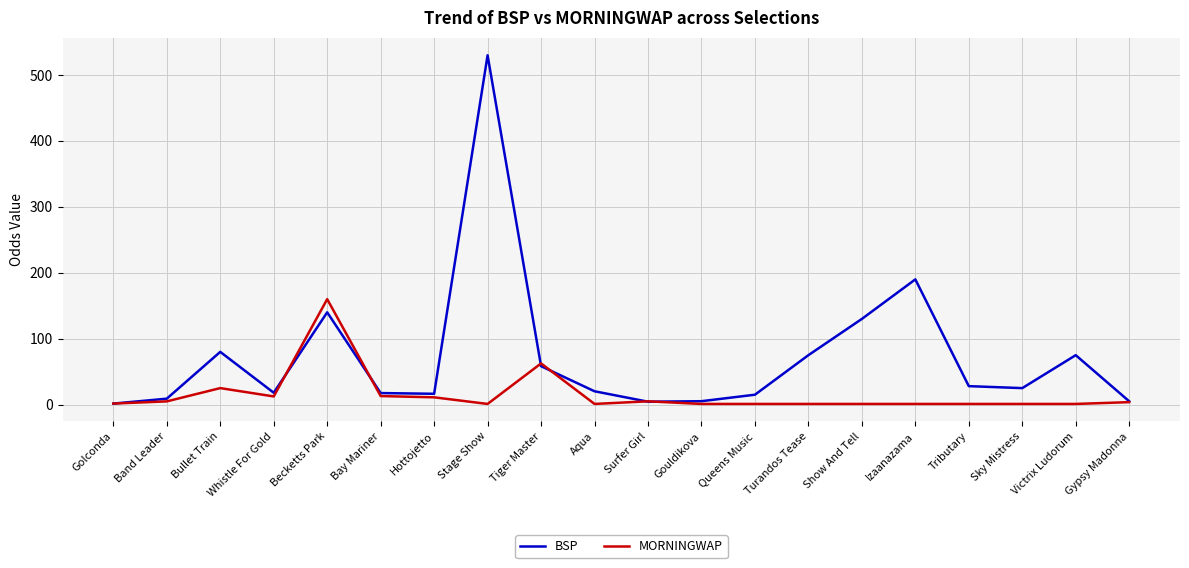

How many interior local valleys does the BSP series have?

4